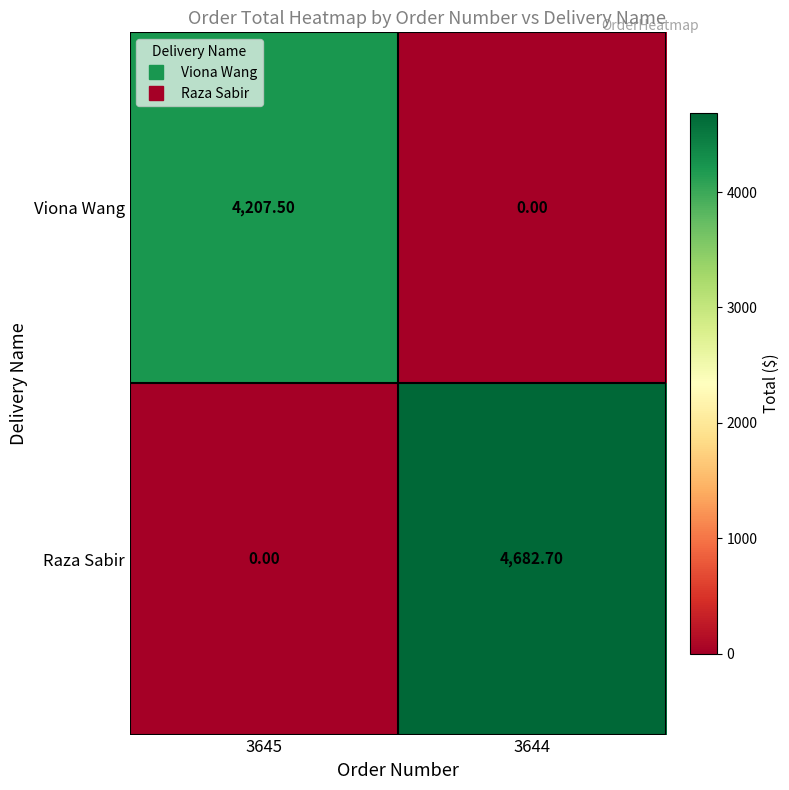

List the series in order of their overall mean, highest first.

Raza Sabir, Viona Wang